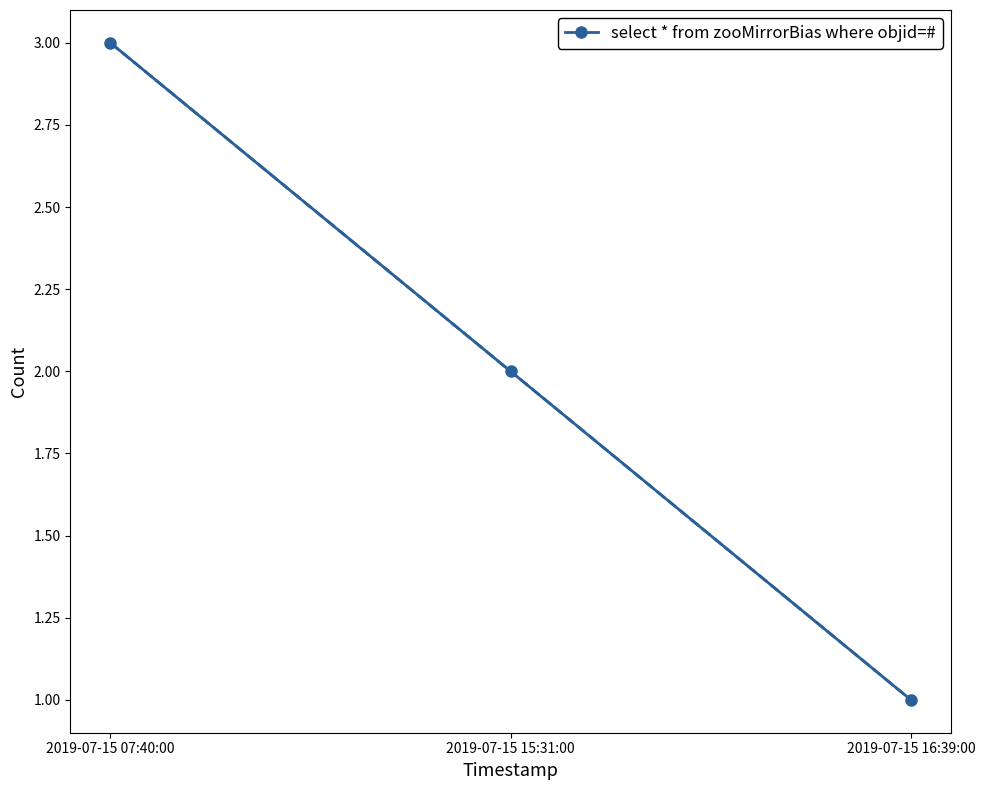

What is the difference between the maximum and minimum values?

2